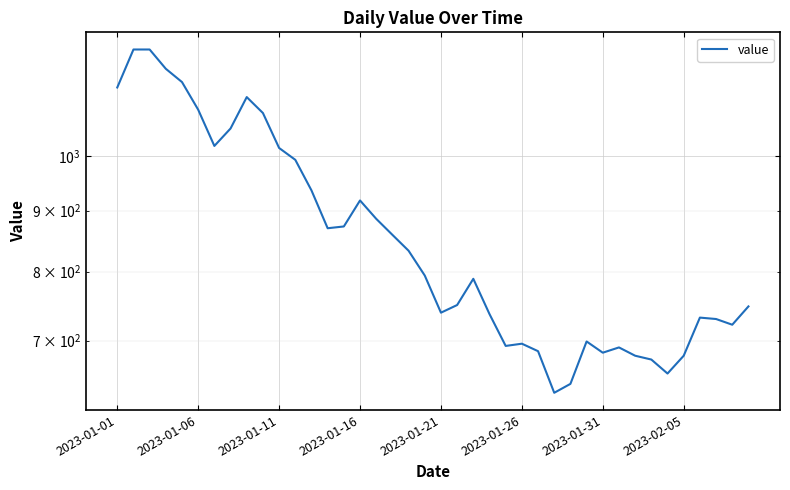

At which label does the data first exceed 794?

2023-01-01